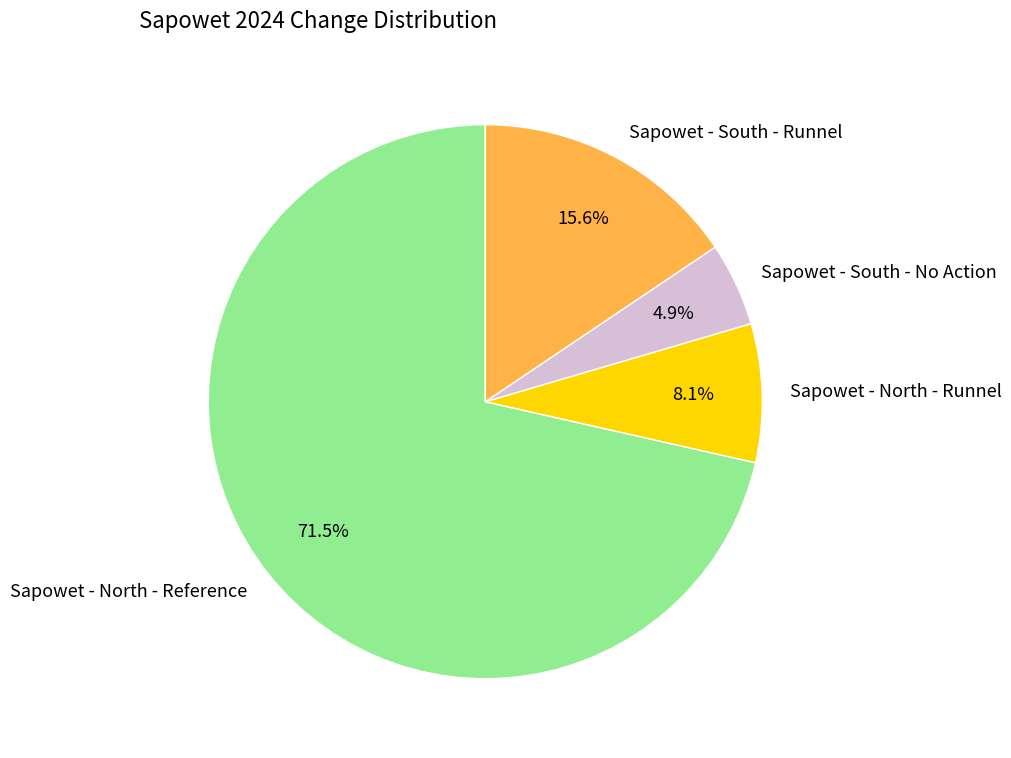

Between Sapowet - South - No Action and Sapowet - South - Runnel, which is larger?

Sapowet - South - Runnel